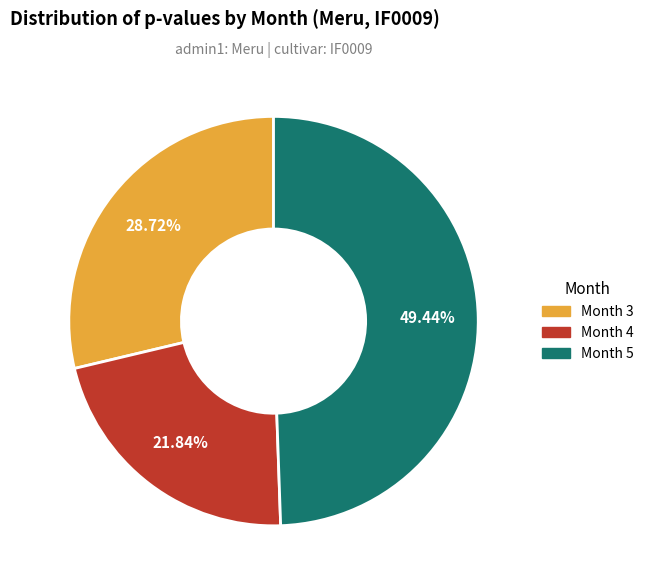

What percentage do Month 3 and Month 5 together represent?

78.2%